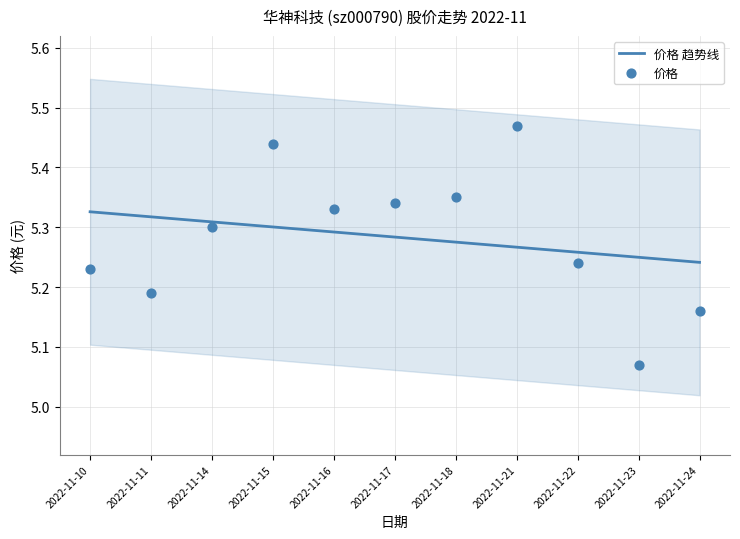

Which has a higher value, 2022-11-14 or 2022-11-16?

2022-11-16